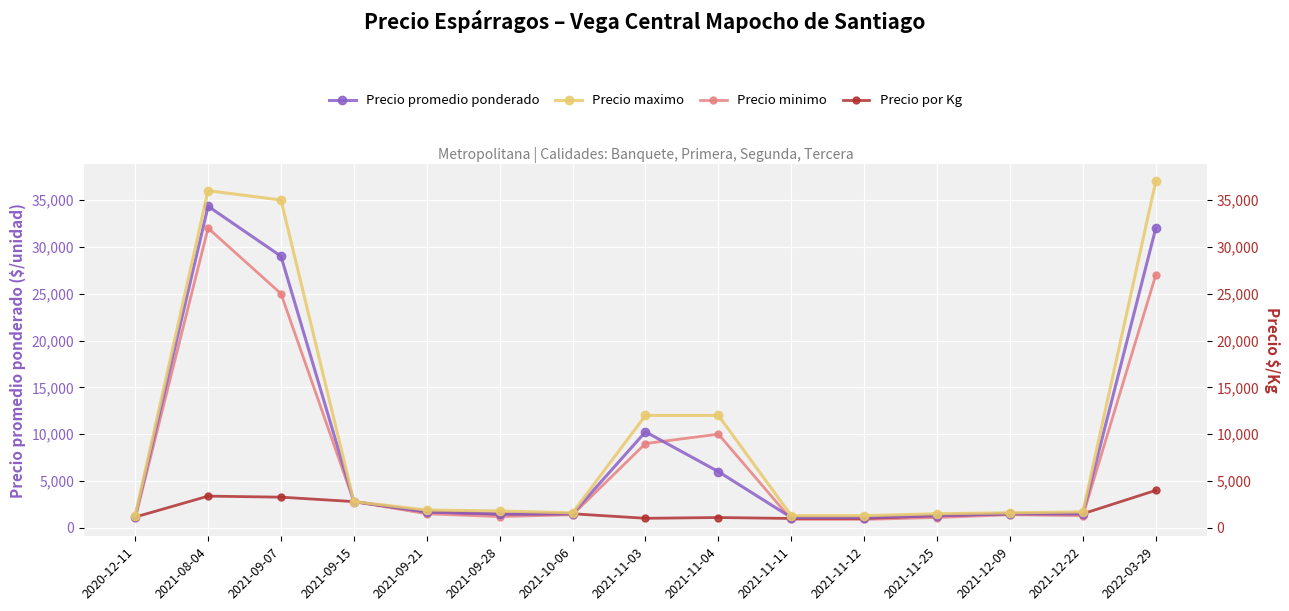

What is the label of the 5th point from the right?

2021-11-12